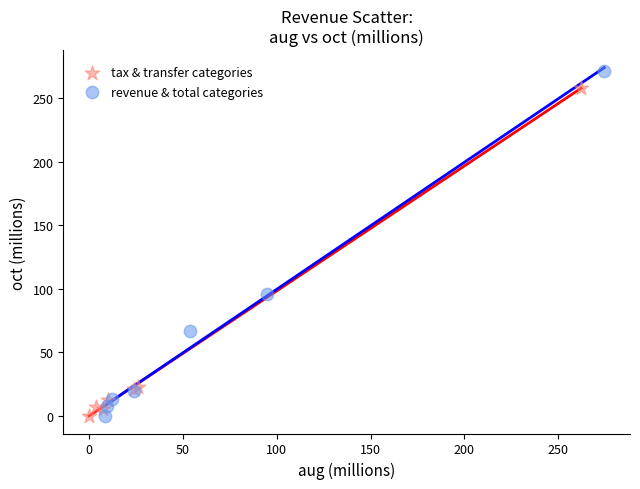

What are all the series names shown in the legend?

tax & transfer categories, revenue & total categories